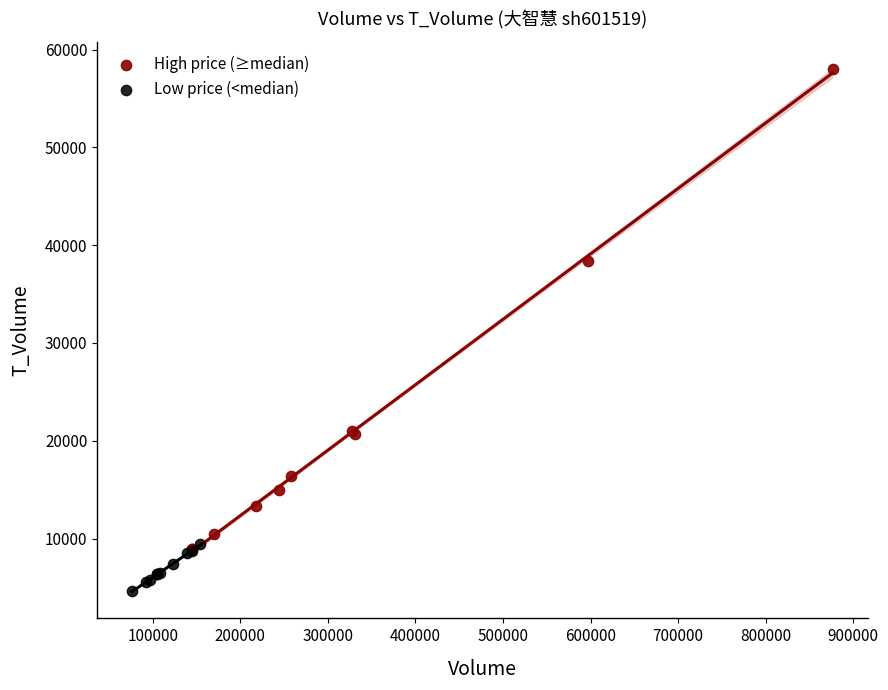

Which series reaches the maximum Y coordinate?

High price (≥median)